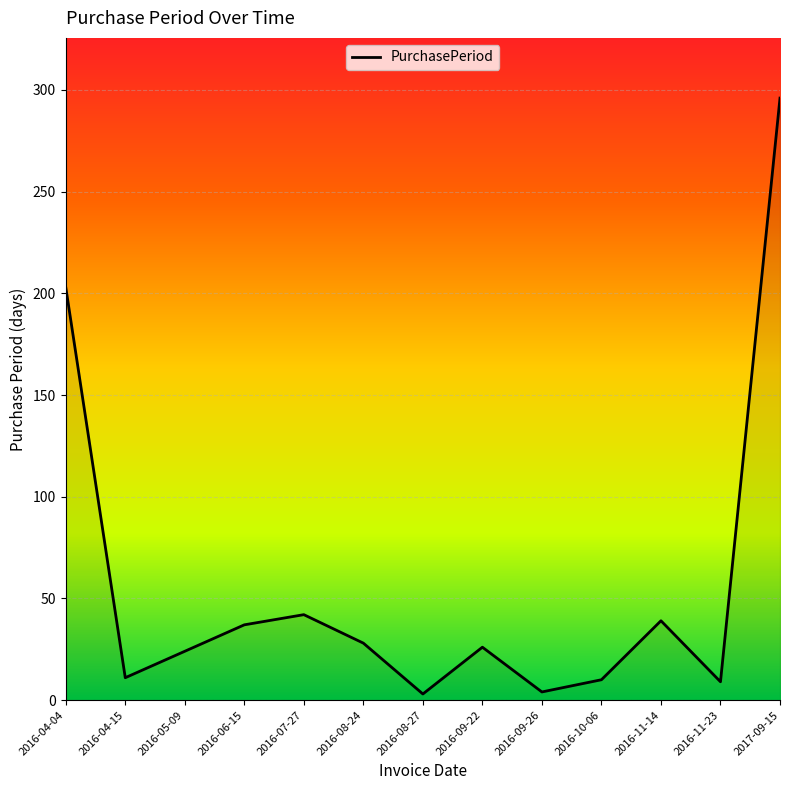

What is the difference between the maximum and minimum values?

293